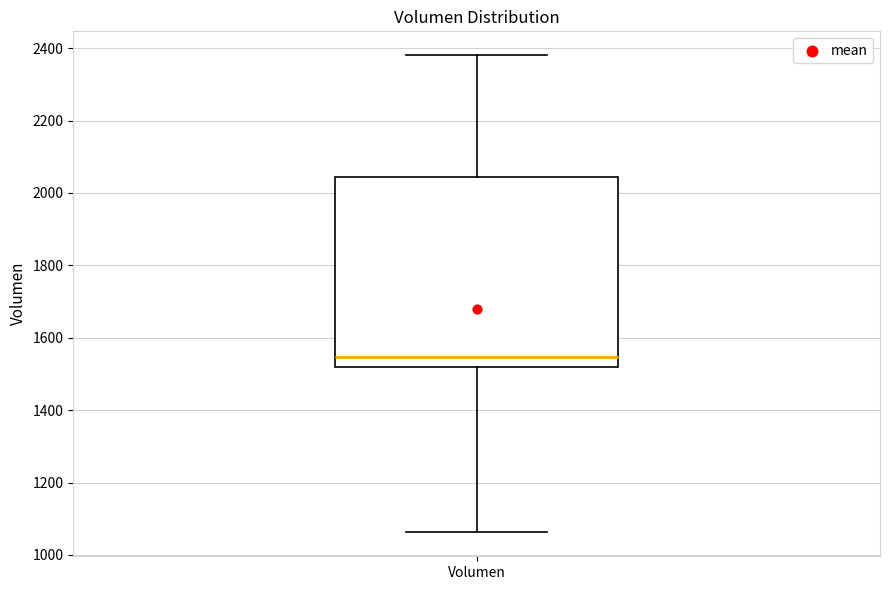

Transcribe this box plot: give where the median line is, the range the box spans, and where the two whiskers end, as read against the y-axis. The values are not printed on the chart, so give them approximately, as read against the axis.

median 1540, box 1520 to 2040, whiskers 1060 to 2380